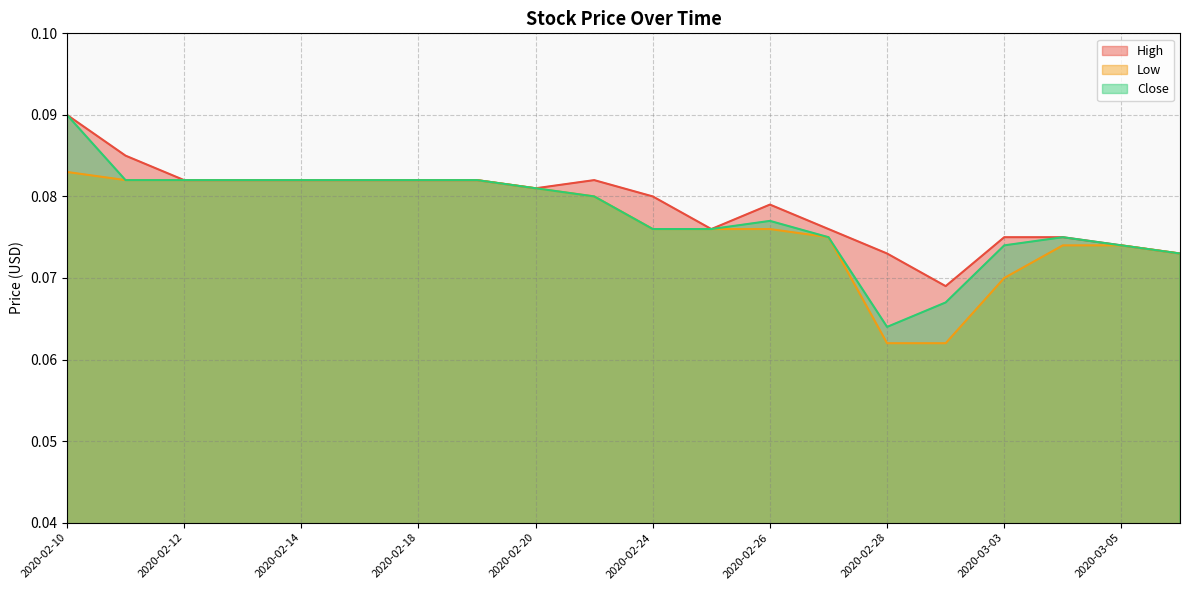

Reading right to left, extract all data points from this chart.

High: 0.1	0.1	0.1	0.1	0.1	0.1	0.1	0.1	0.1	0.1	0.1	0.1	0.1	0.1	0.1	0.1	0.1	0.1	0.1	0.1
Low: 0.1	0.1	0.1	0.1	0.1	0.1	0.1	0.1	0.1	0.1	0.1	0.1	0.1	0.1	0.1	0.1	0.1	0.1	0.1	0.1
Close: 0.1	0.1	0.1	0.1	0.1	0.1	0.1	0.1	0.1	0.1	0.1	0.1	0.1	0.1	0.1	0.1	0.1	0.1	0.1	0.1